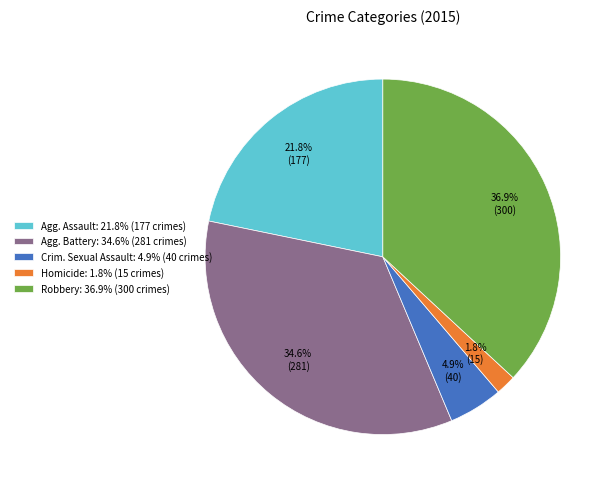

Does Homicide: 1.8% (15 crimes) represent more than half of the total?

No